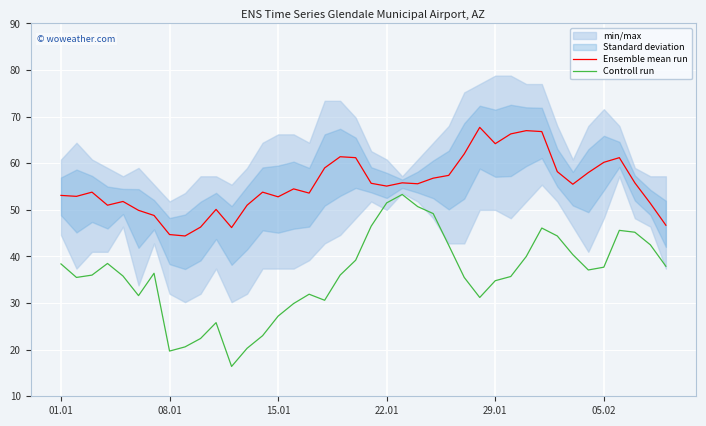

True or false: Controll run and Ensemble mean run intersect in this chart.

False